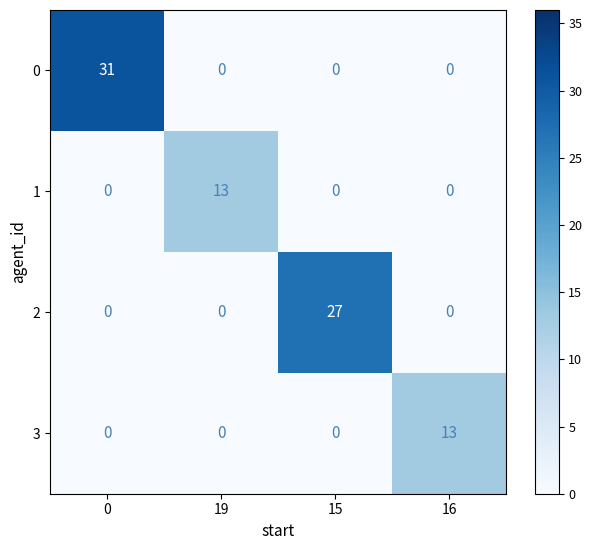

The value of 1 at 15 is -6. True or false?

False